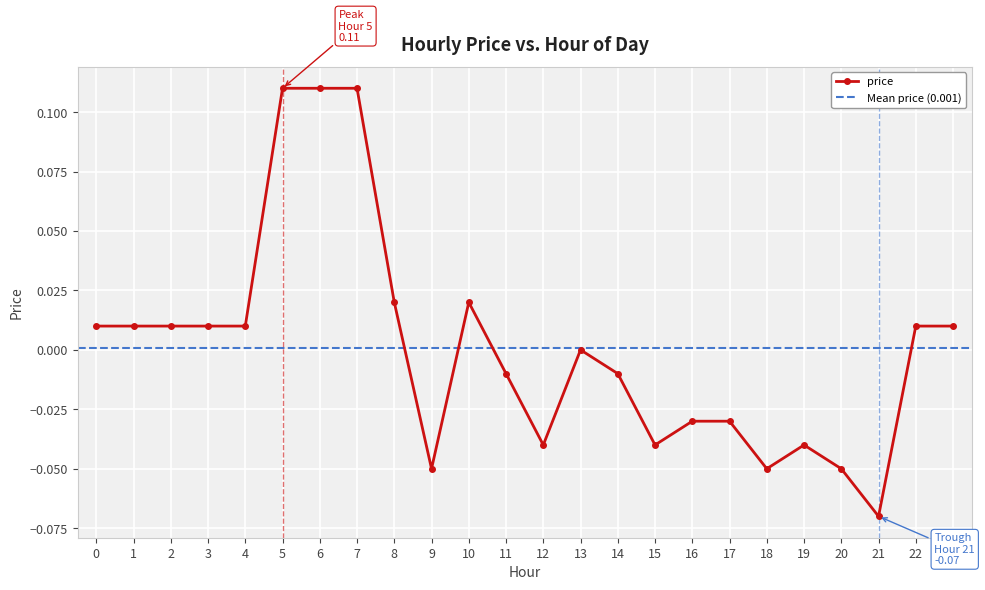

Reading left to right, list all the values displayed in this chart.

0.0	0.0	0.0	0.0	0.0	0.1	0.1	0.1	0.0	-0.1	0.0	-0.0	-0.0	0.0	-0.0	-0.0	-0.0	-0.0	-0.1	-0.0	-0.1	-0.1	0.0	0.0